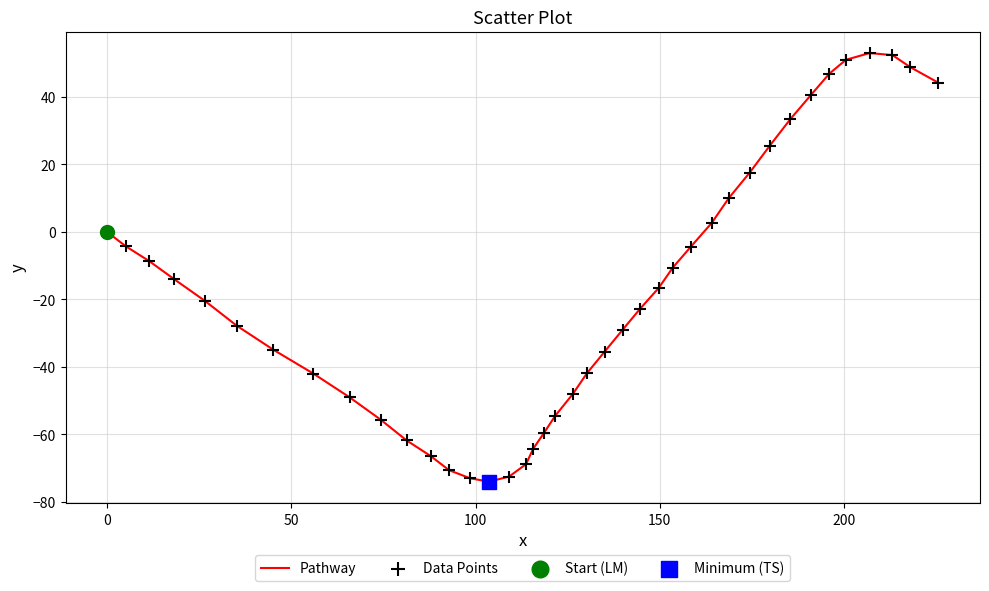

What is the greatest value displayed?

53.0